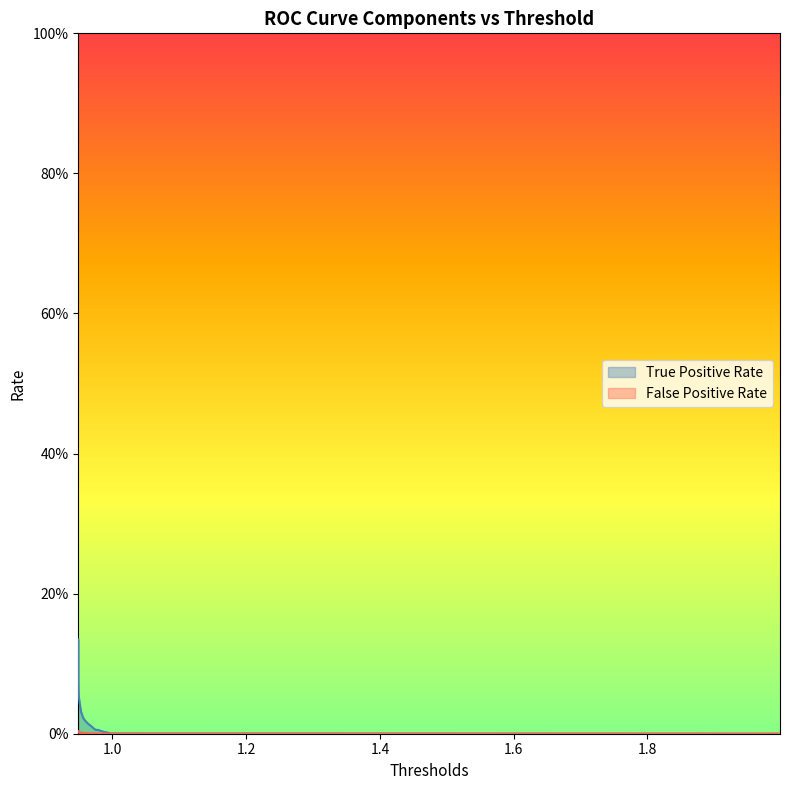

Rank the series by their average value, from lowest to highest.

False Positive Rate, True Positive Rate